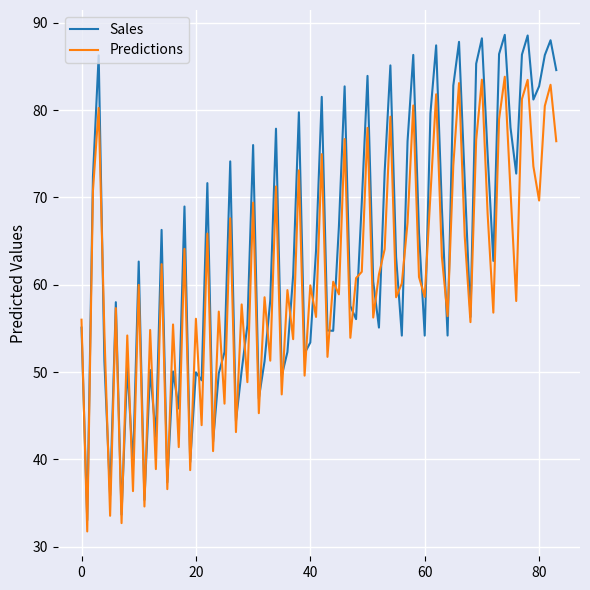

Which series has the largest total across all categories?

Sales